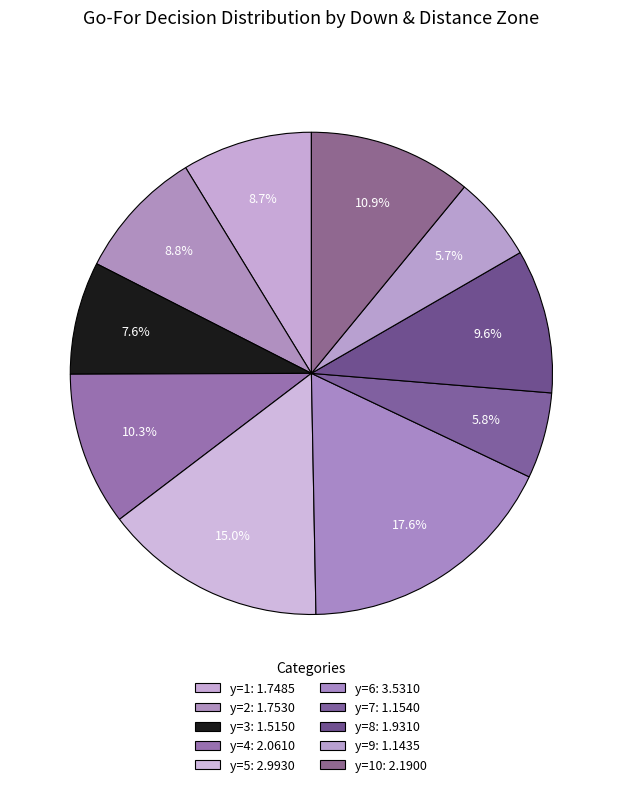

How many segments does this pie chart have?

10